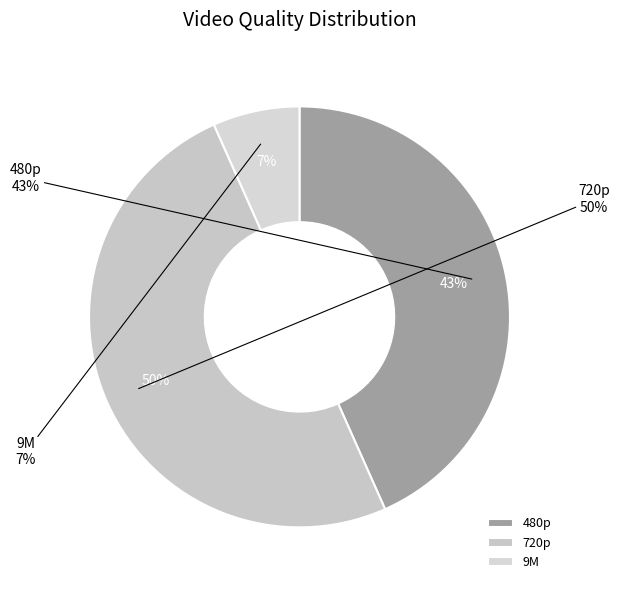

Which slice is the largest?

720p